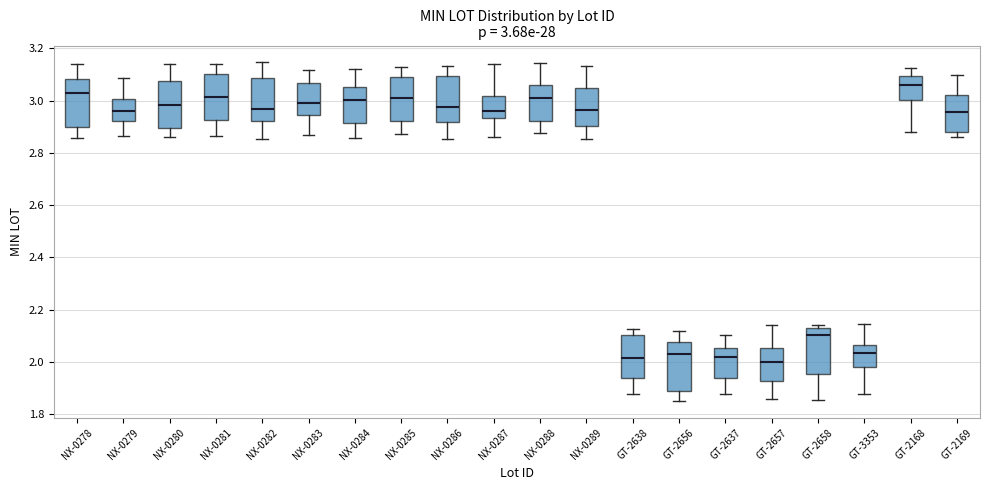

Which box has the highest median line?

GT-2168